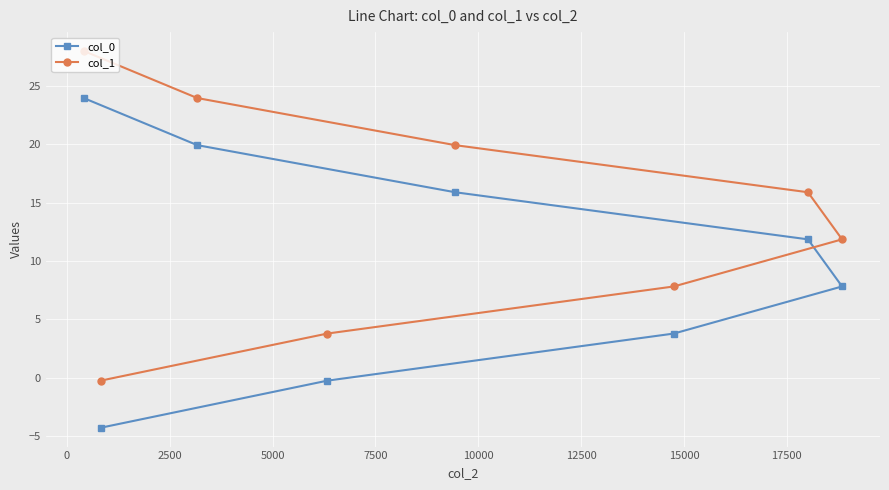

True or false: col_0 and col_1 intersect in this chart.

False